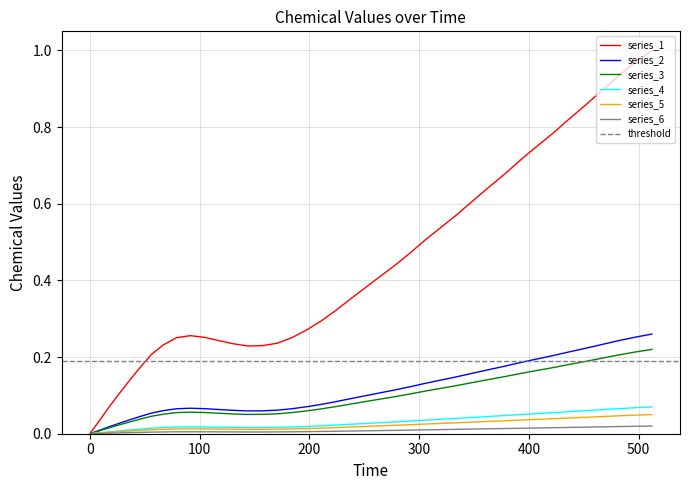

Rank the categories by value from lowest to highest.

0.0, 8.9, 17.9, 27.1, 36.2, 45.9, 56.1, 144.0, 157.5, 67.1, 130.6, 170.9, 117.3, 79.0, 184.3, 104.5, 91.6, 197.5, 210.5, 223.7, 237.1, 250.4, 263.9, 277.4, 291.2, 305.3, 319.3, 333.8, 348.5, 363.6, 378.7, 393.3, 407.8, 422.1, 436.5, 451.0, 465.8, 480.8, 496.2, 512.1